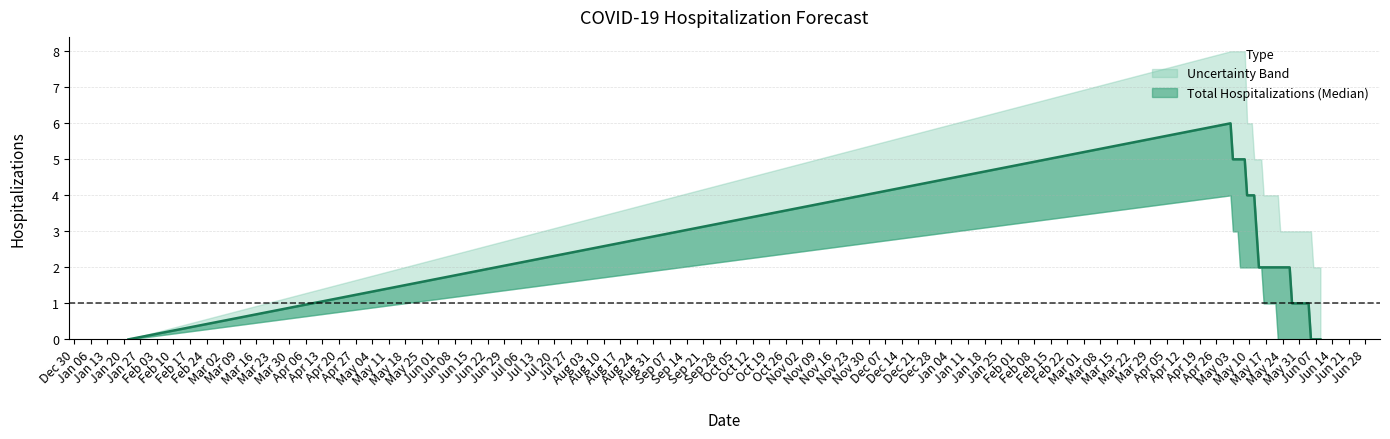

How many Lower Hospitalization Bound values are between 0 and 2?

36